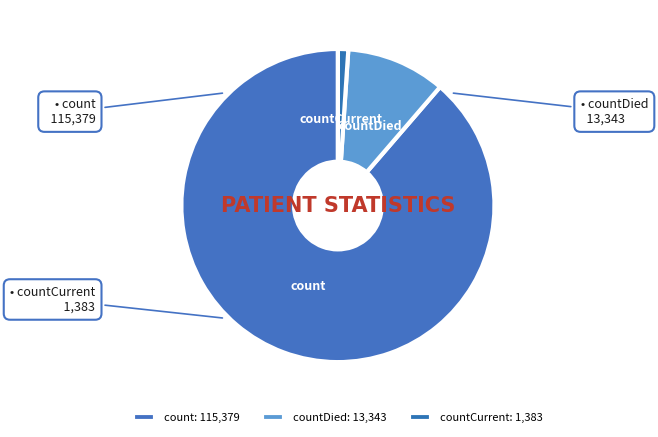

What is the ratio of the value at countDied to the value at countCurrent?

9.6